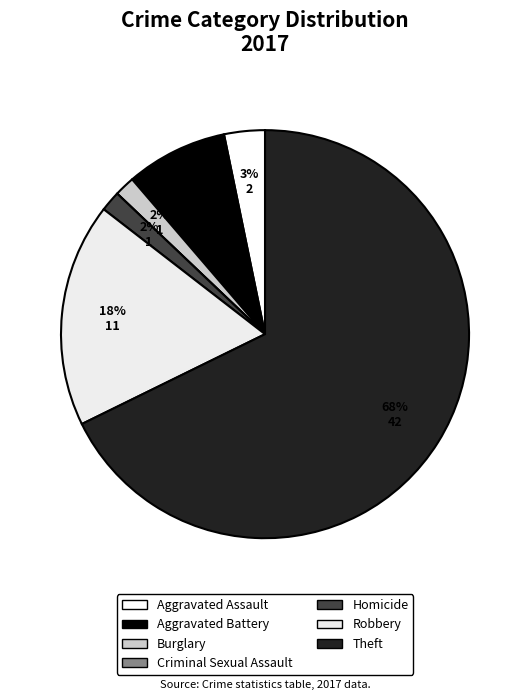

Is it true that Theft is 68% of the pie?

True